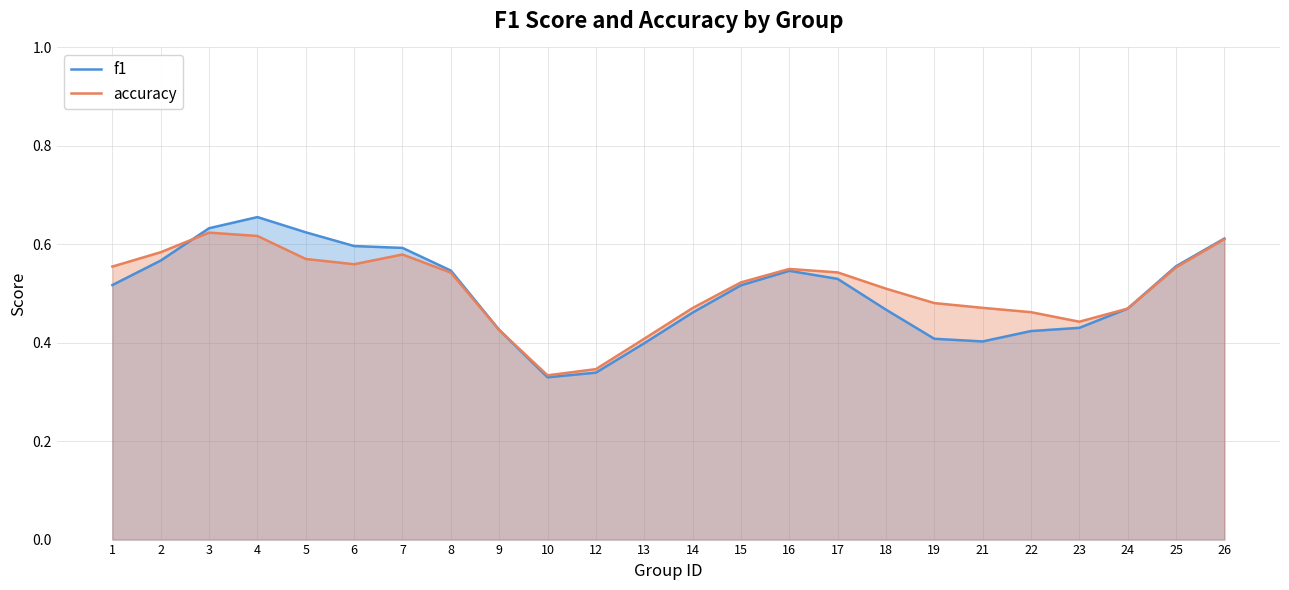

What are all the series names shown in the legend?

f1, accuracy